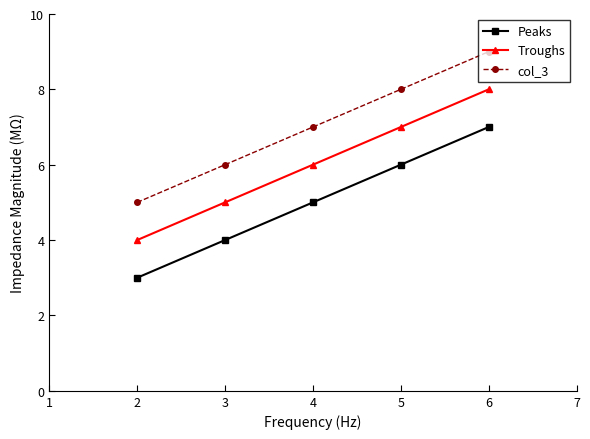

Rank the series by their maximum value, from lowest to highest.

Peaks, Troughs, col_3